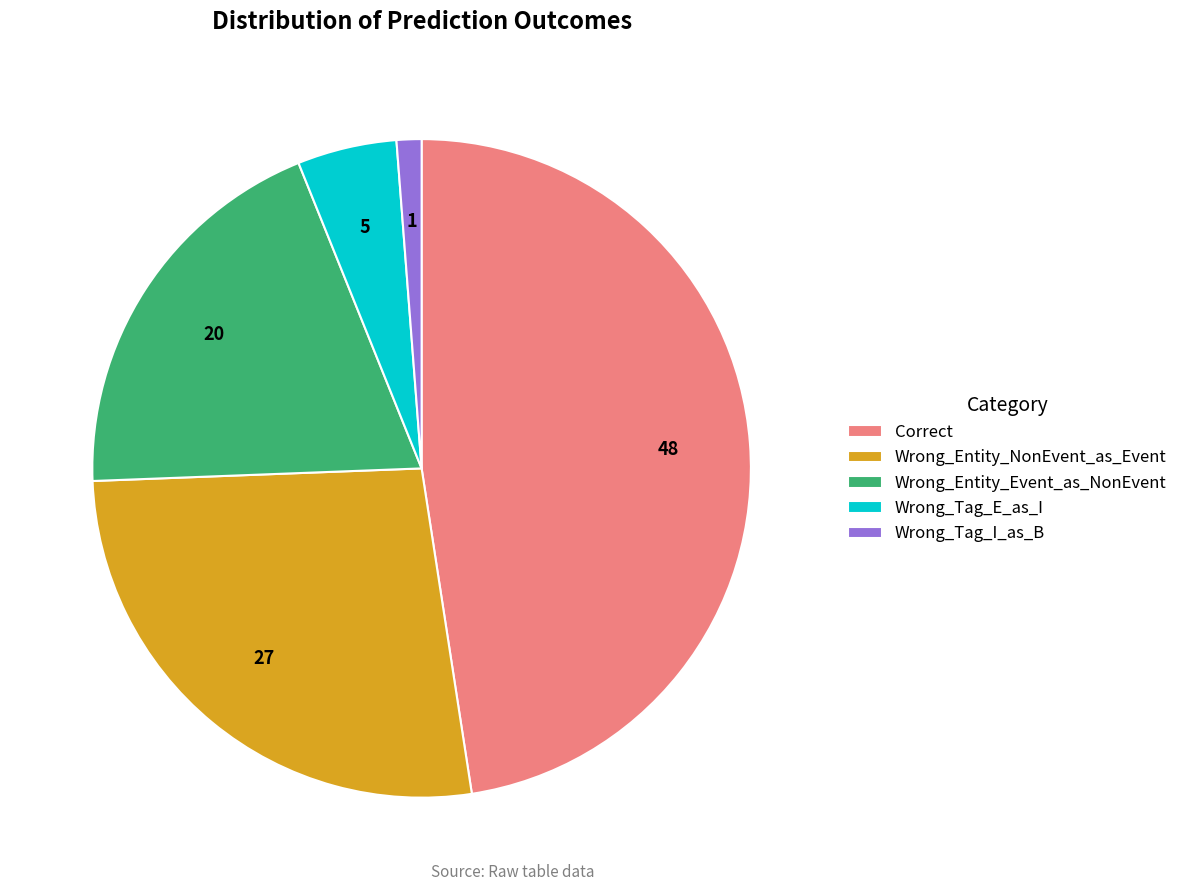

Which category has the biggest portion of the pie?

Correct